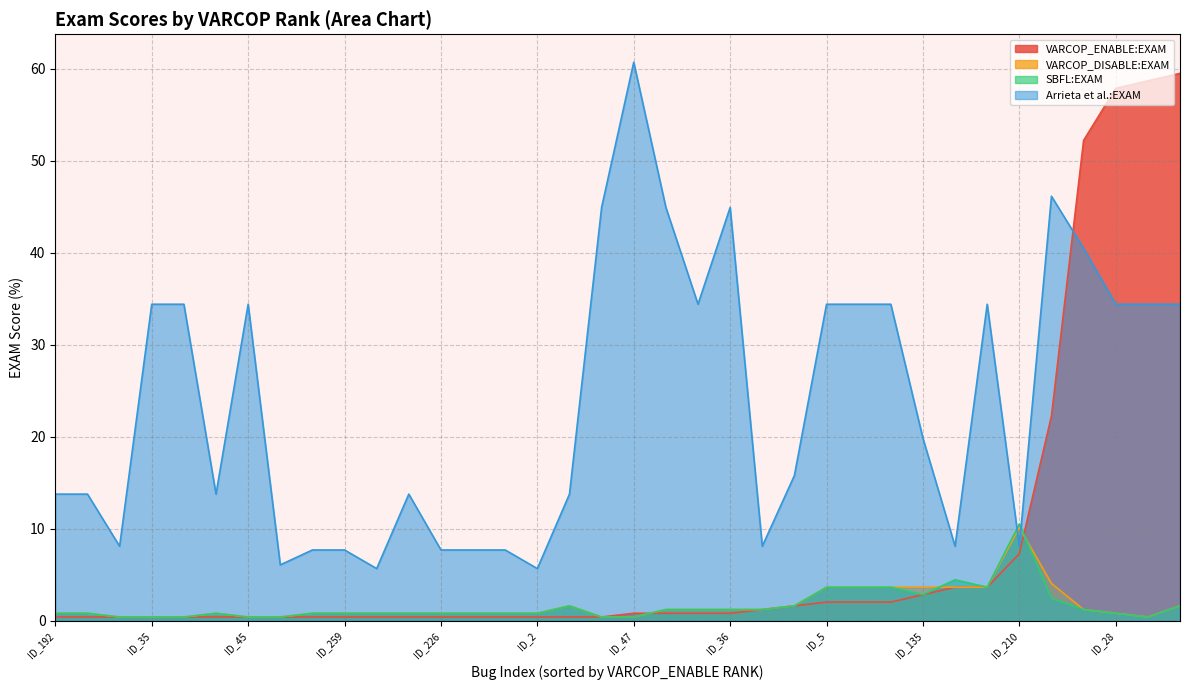

True or false: SBFL:EXAM has a value of 0.4 at ID_47.

True